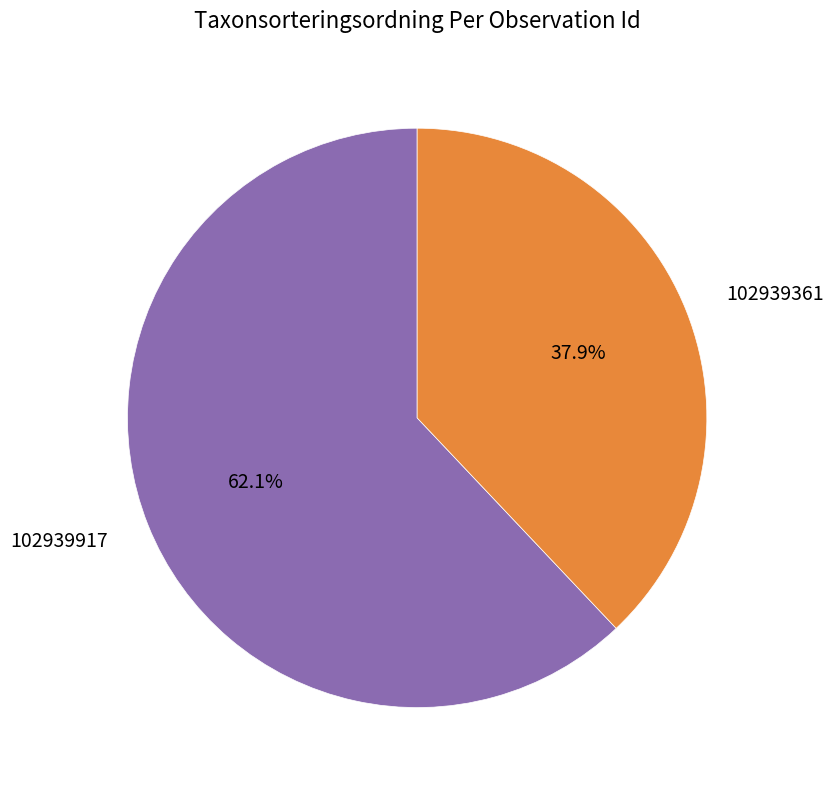

Do 102939917 and 102939361 together represent more than half of the pie?

Yes